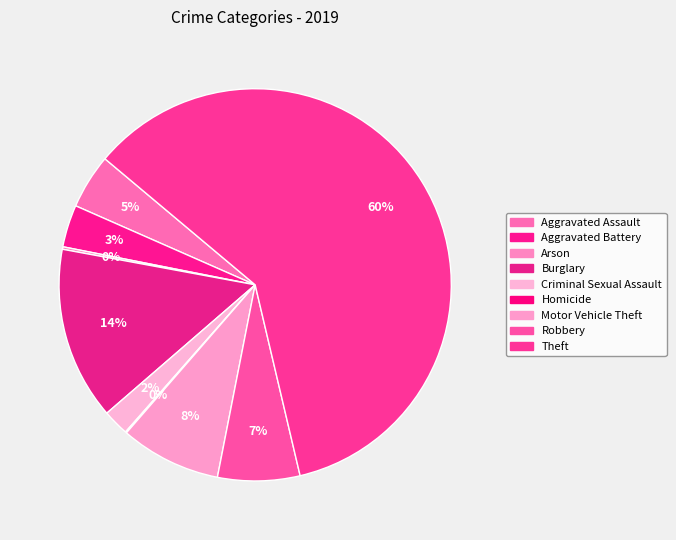

The Motor Vehicle Theft slice represents 21% of the pie. True or false?

False